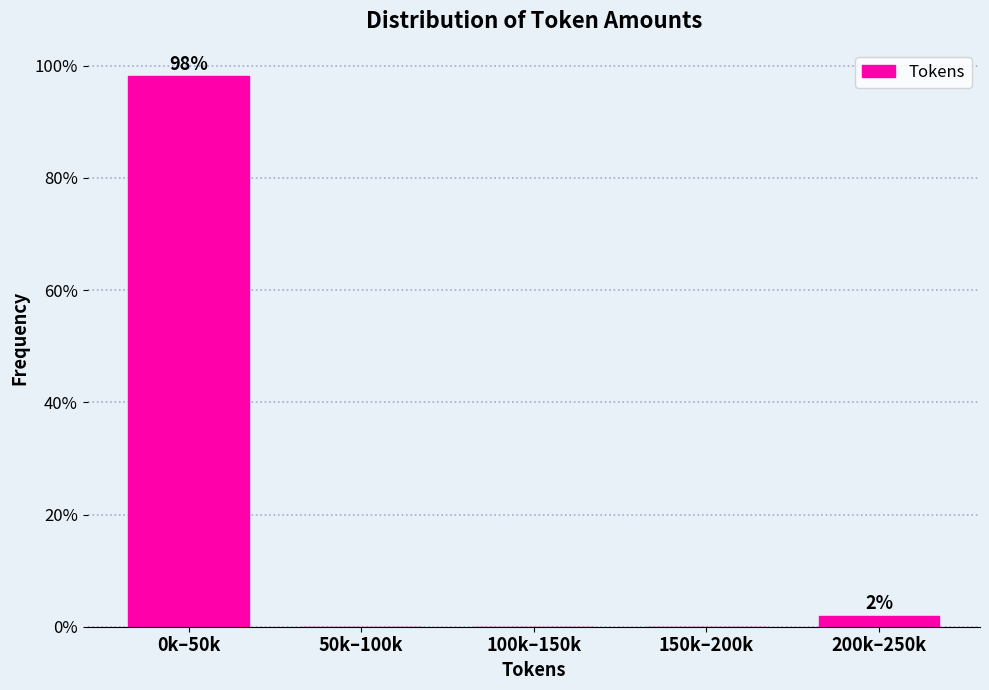

Reading left to right, extract all data points from this chart.

0k–50k=98.1	50k–100k=0.0	100k–150k=0.0	150k–200k=0.0	200k–250k=1.9